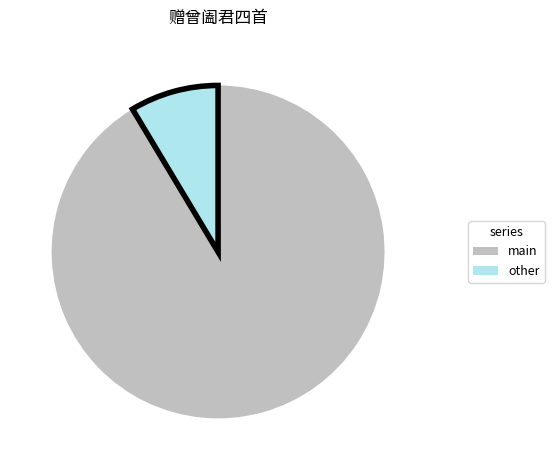

Rank the categories by value from lowest to highest.

other, main